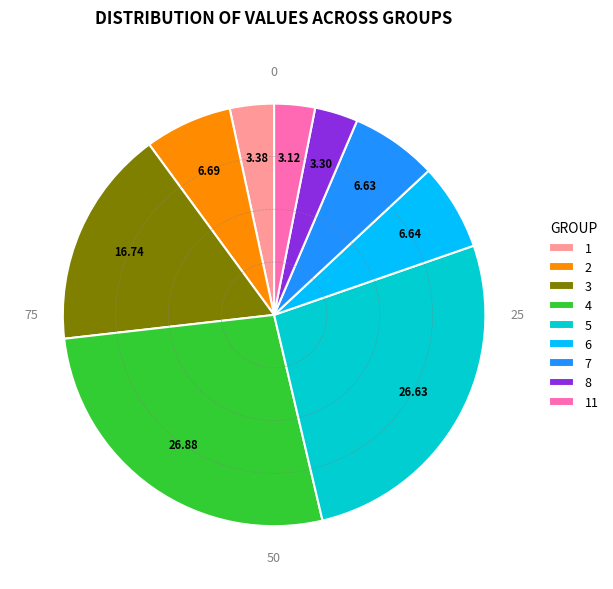

Is the sum of 11 and 1 greater than half?

No